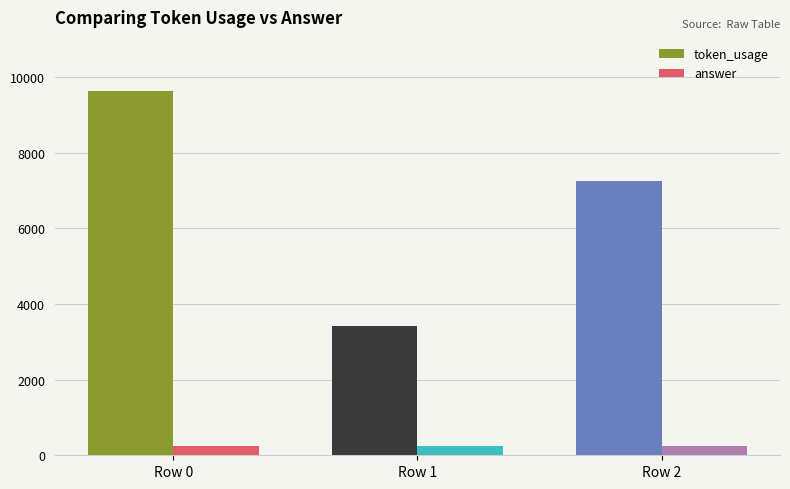

What is the value of the answer bar at the 3rd from the left?

236